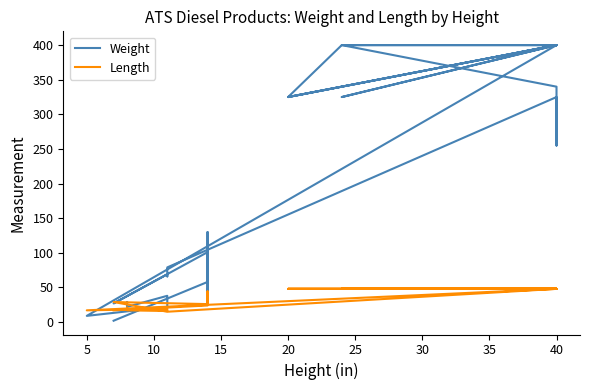

List the series in order of their peak value, lowest first.

Length, Weight